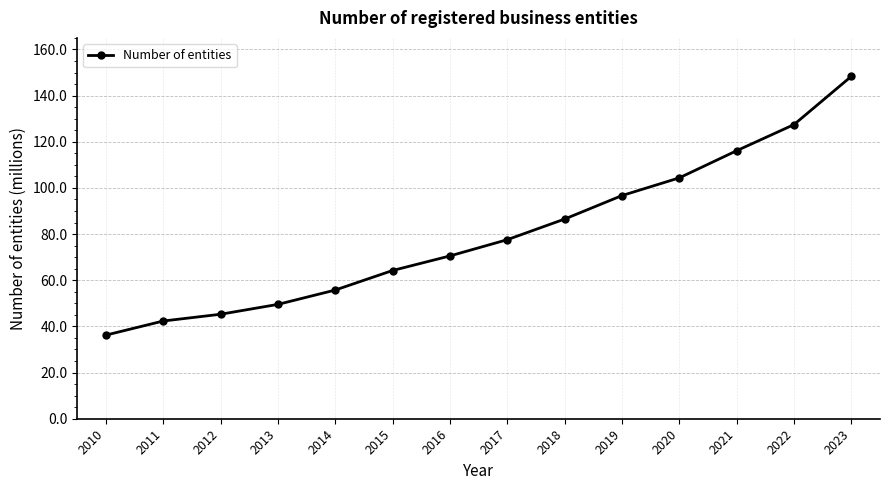

Reading left to right, transcribe all the data shown in this chart.

2010=36.2	2011=42.3	2012=45.3	2013=49.5	2014=55.8	2015=64.2	2016=70.5	2017=77.6	2018=86.5	2019=96.7	2020=104.4	2021=116.1	2022=127.4	2023=148.3